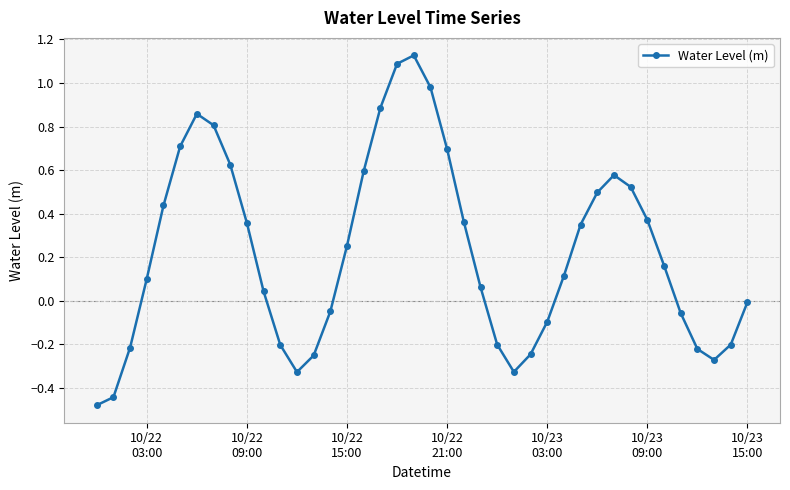

Does the chart display data point markers on the line(s)?

Yes